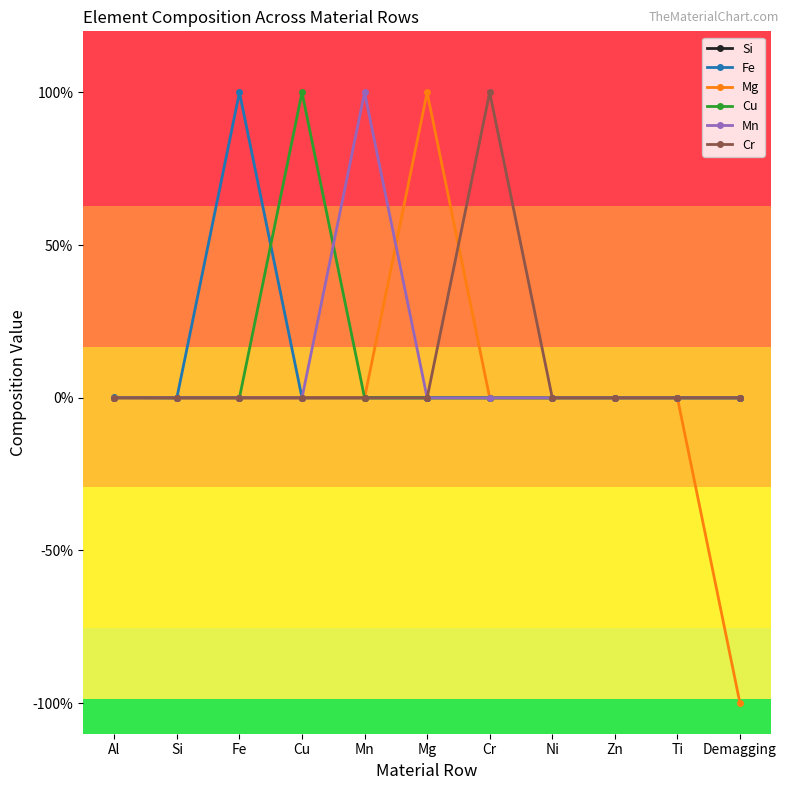

Which series has the widest spread of values?

Mg